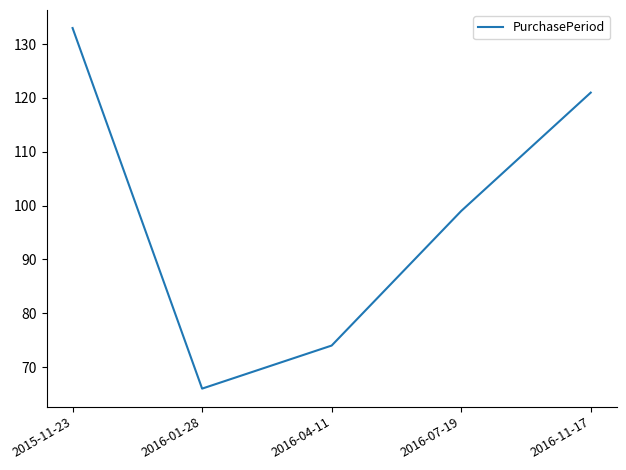

What position from the left is 2016-07-19?

4